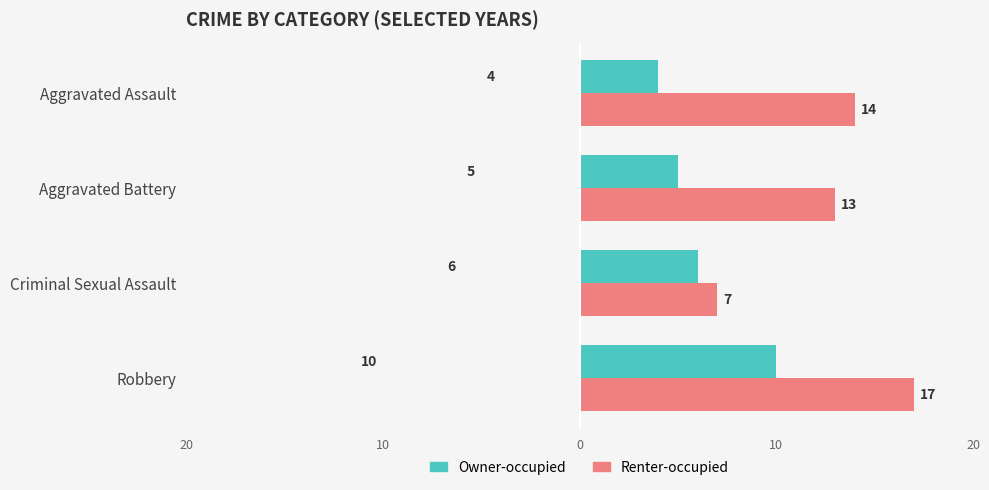

Which series has the largest range (max minus min)?

Renter-occupied